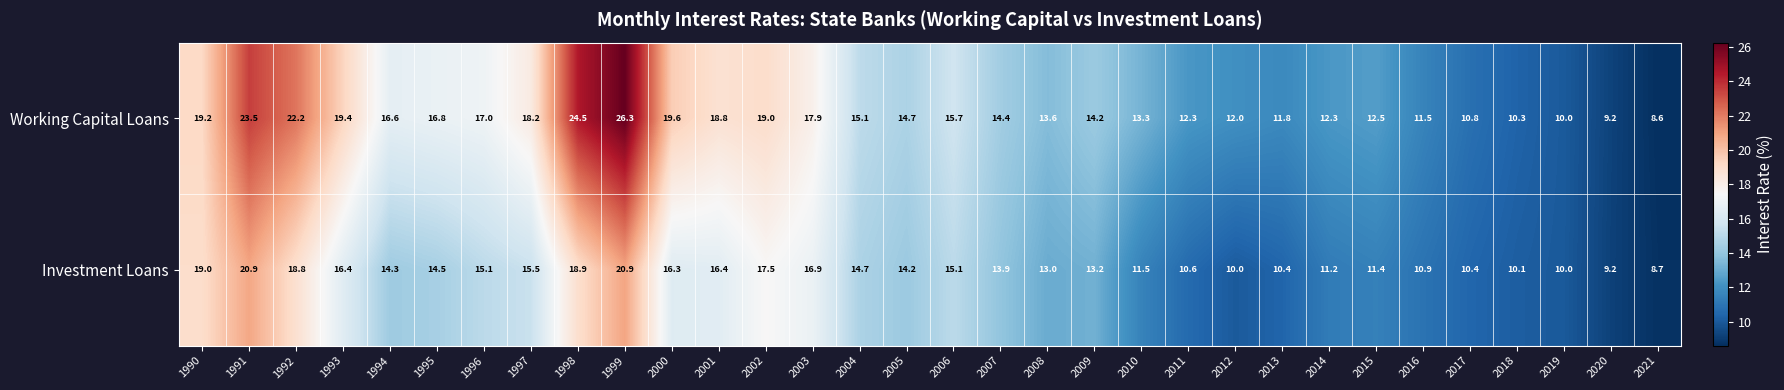

The value of Investment Loans at 1992 is 18.8. True or false?

True